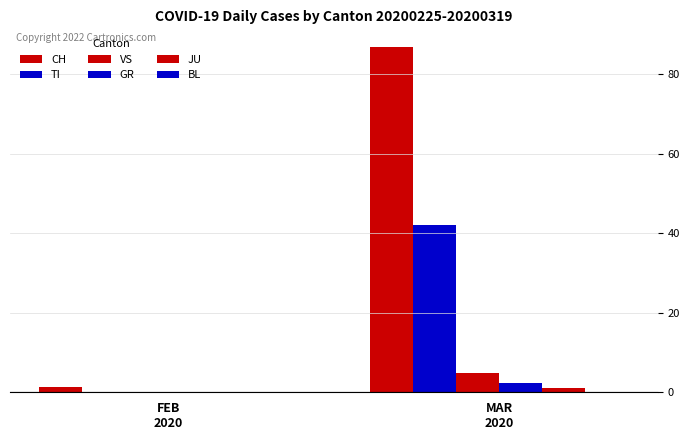

How many positive values does the JU series have?

1